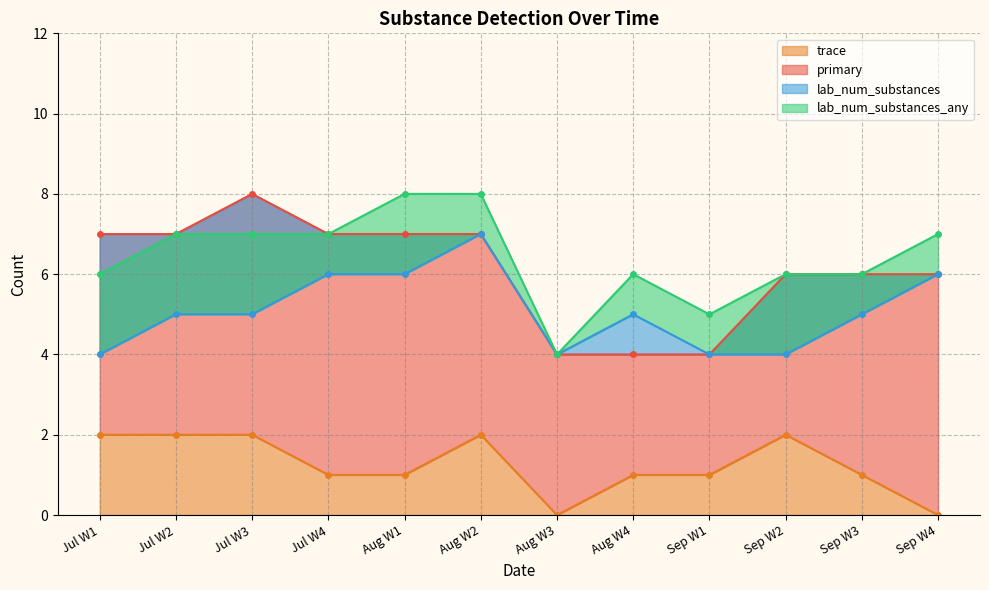

True or false: trace has a value of 1 at Aug W4.

True